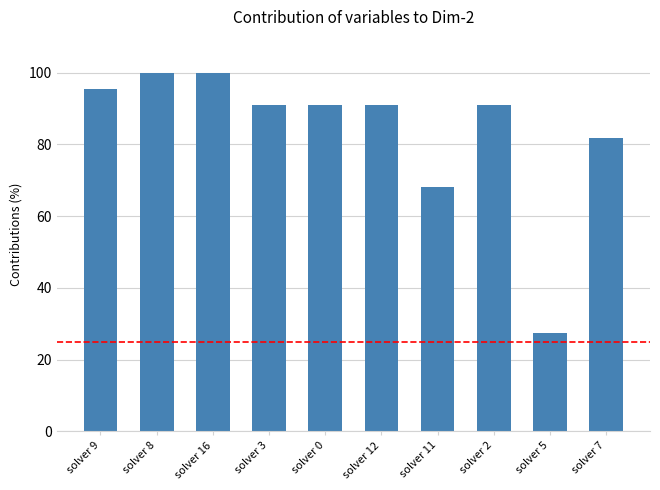

How many data points are above 90?

7